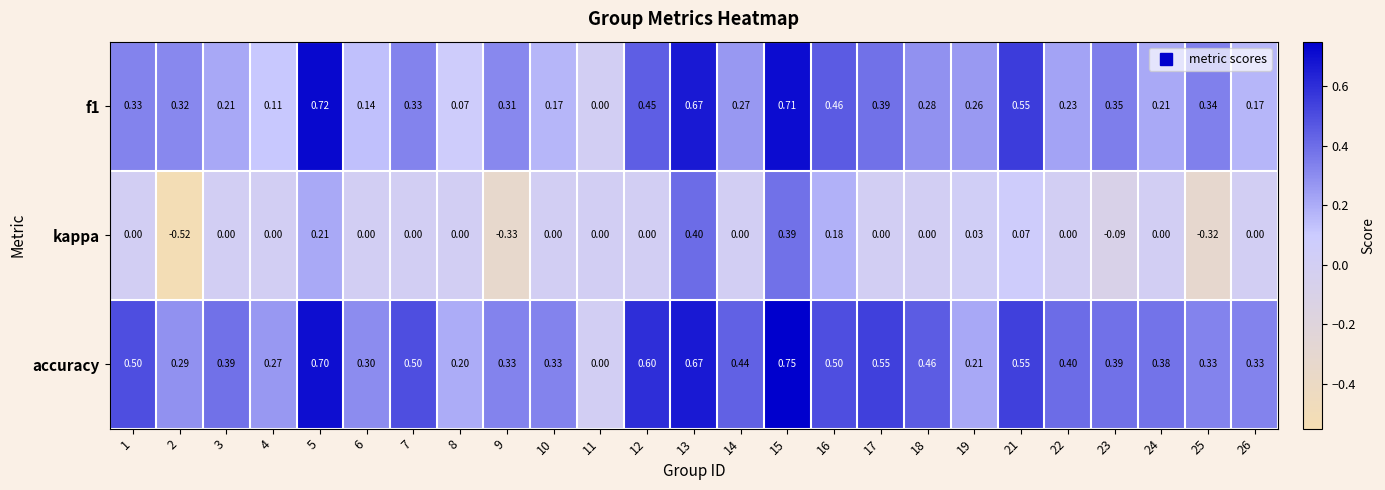

Is the value of accuracy at 26 greater than the value of f1 at 15?

No